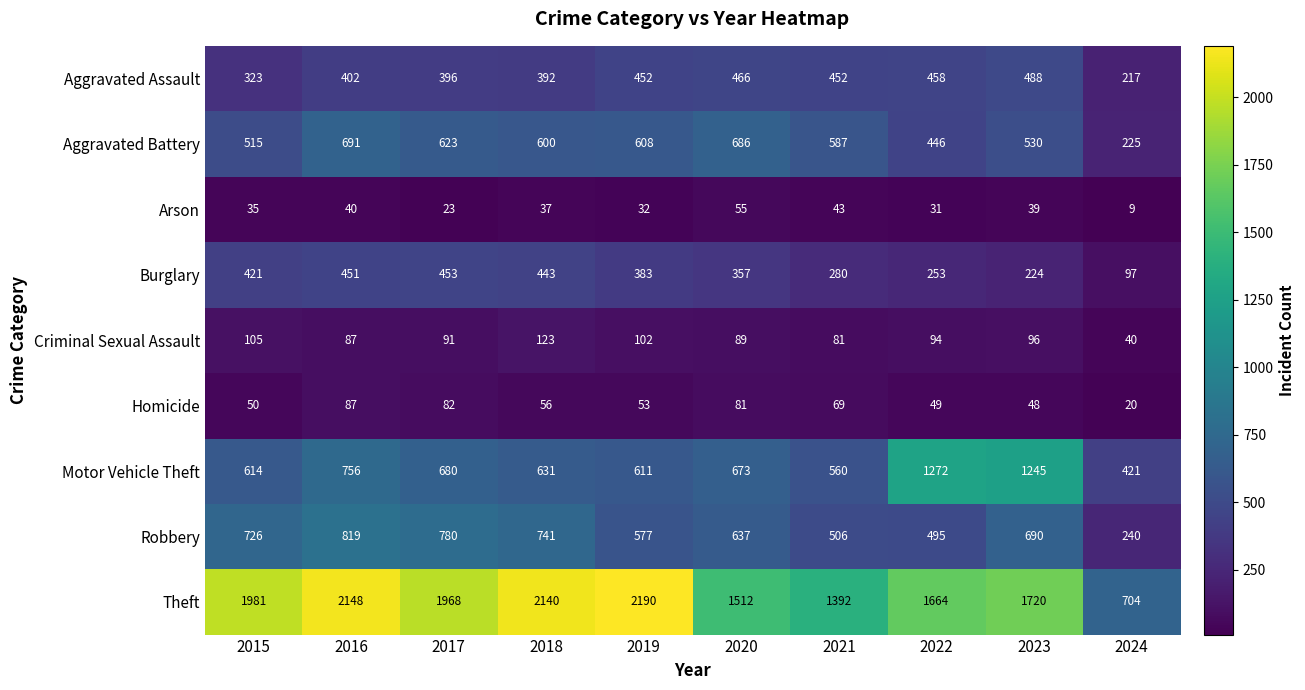

What is the difference between the Homicide values at 2020 and 2015?

31